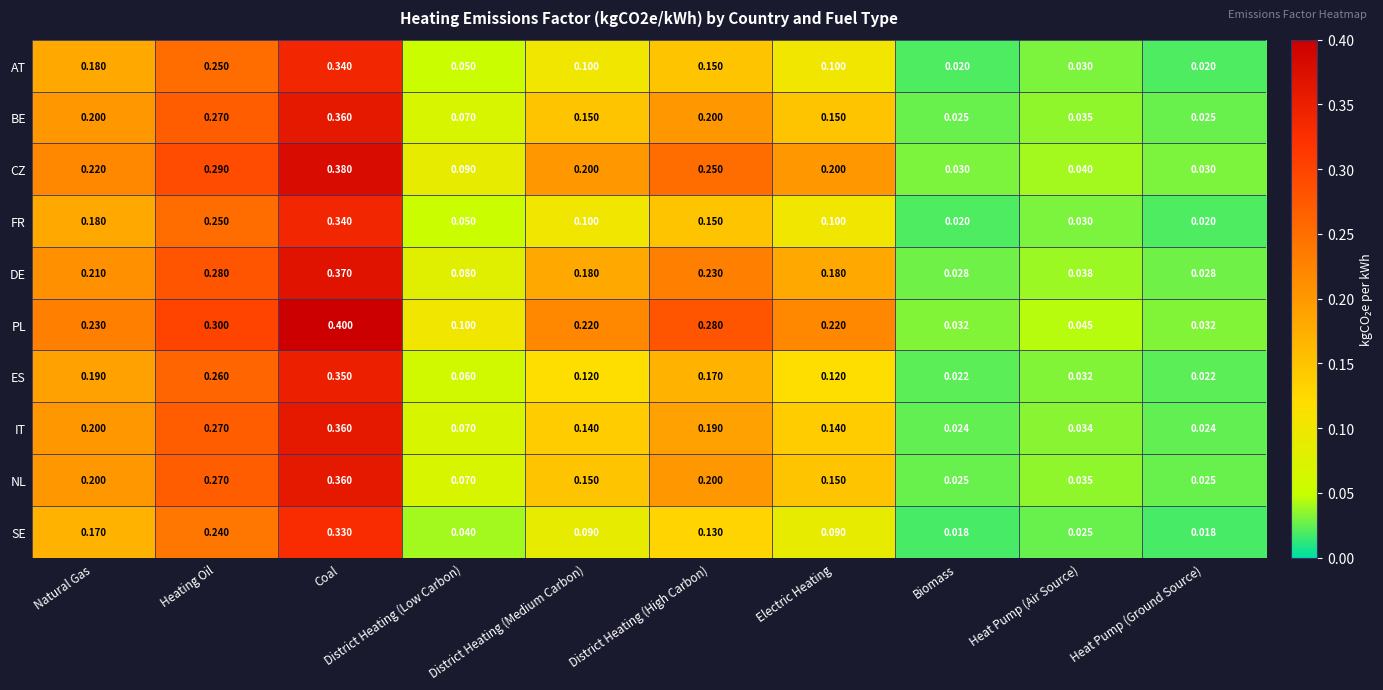

Which series has the largest total across all categories?

PL